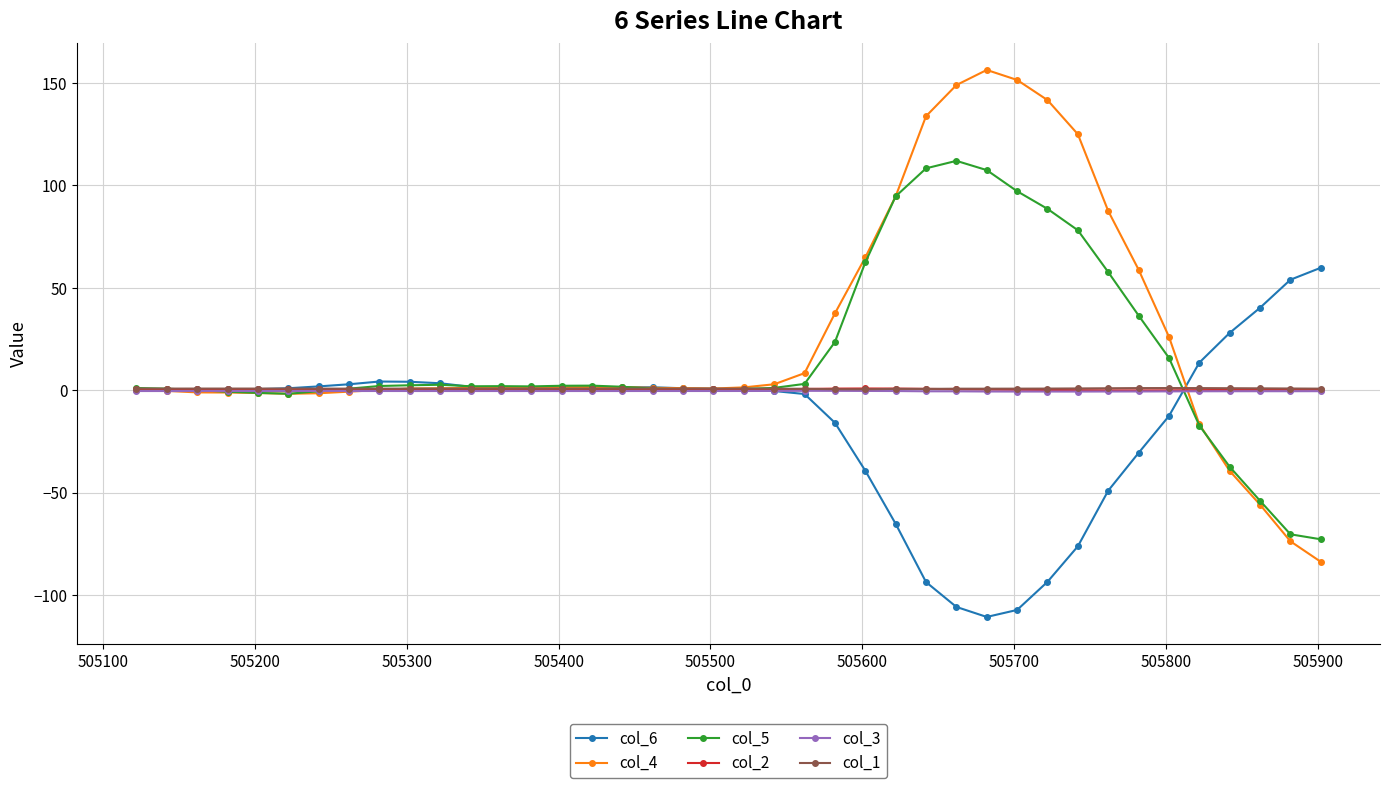

What is the maximum value for col_4?

156.4